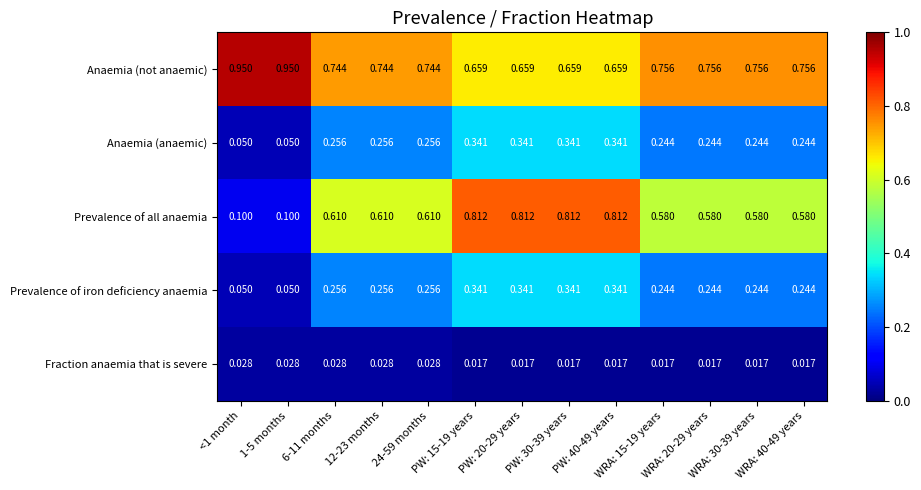

Which series has the widest spread of values?

Prevalence of all anaemia